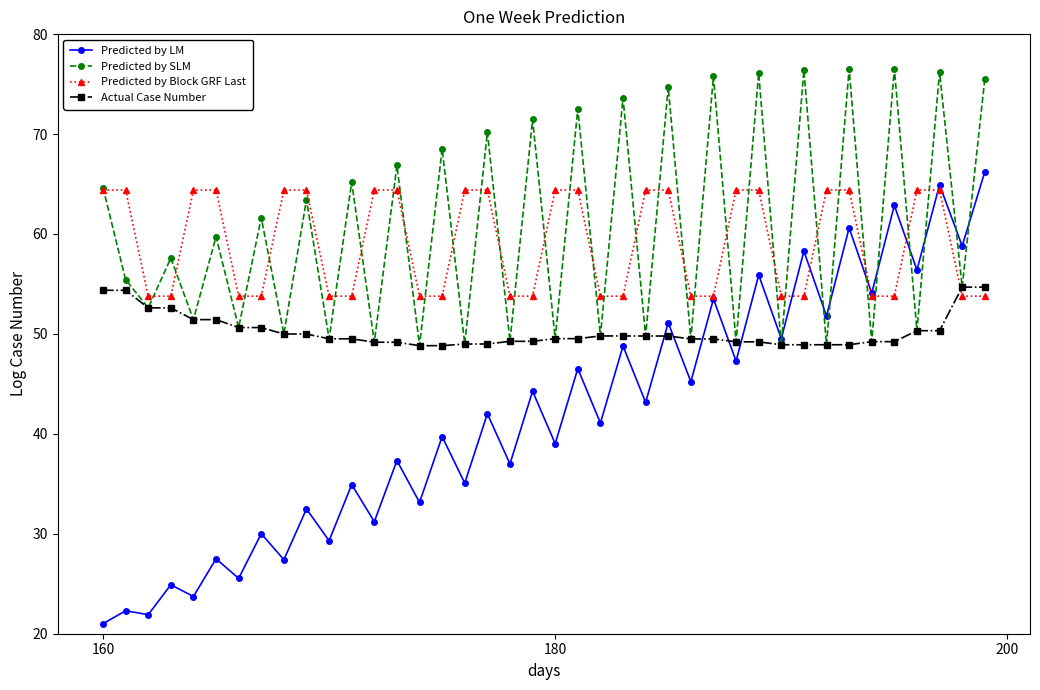

Which series has the largest range (max minus min)?

Predicted by LM